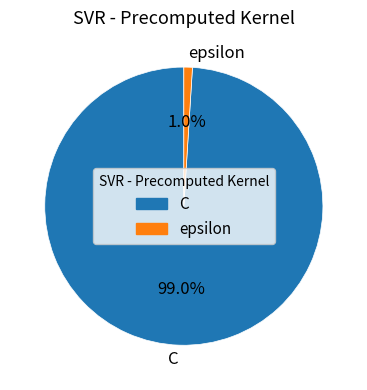

True or false: C accounts for 99% of the total.

True